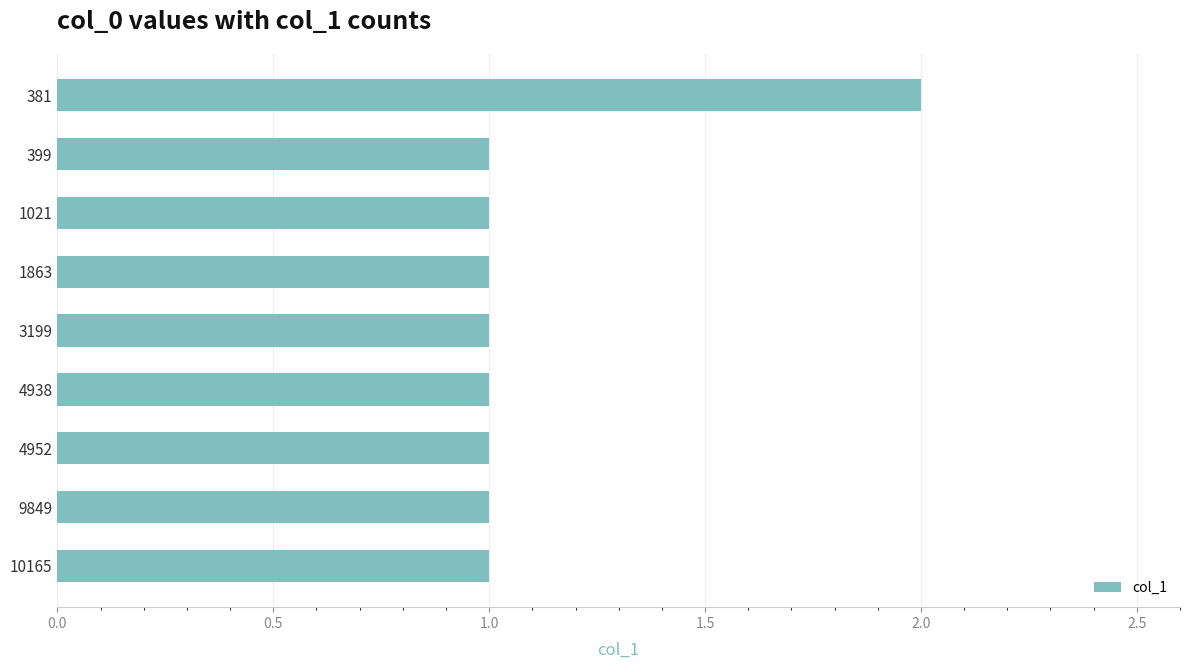

True or false: the data shows 0 at 4952.

False